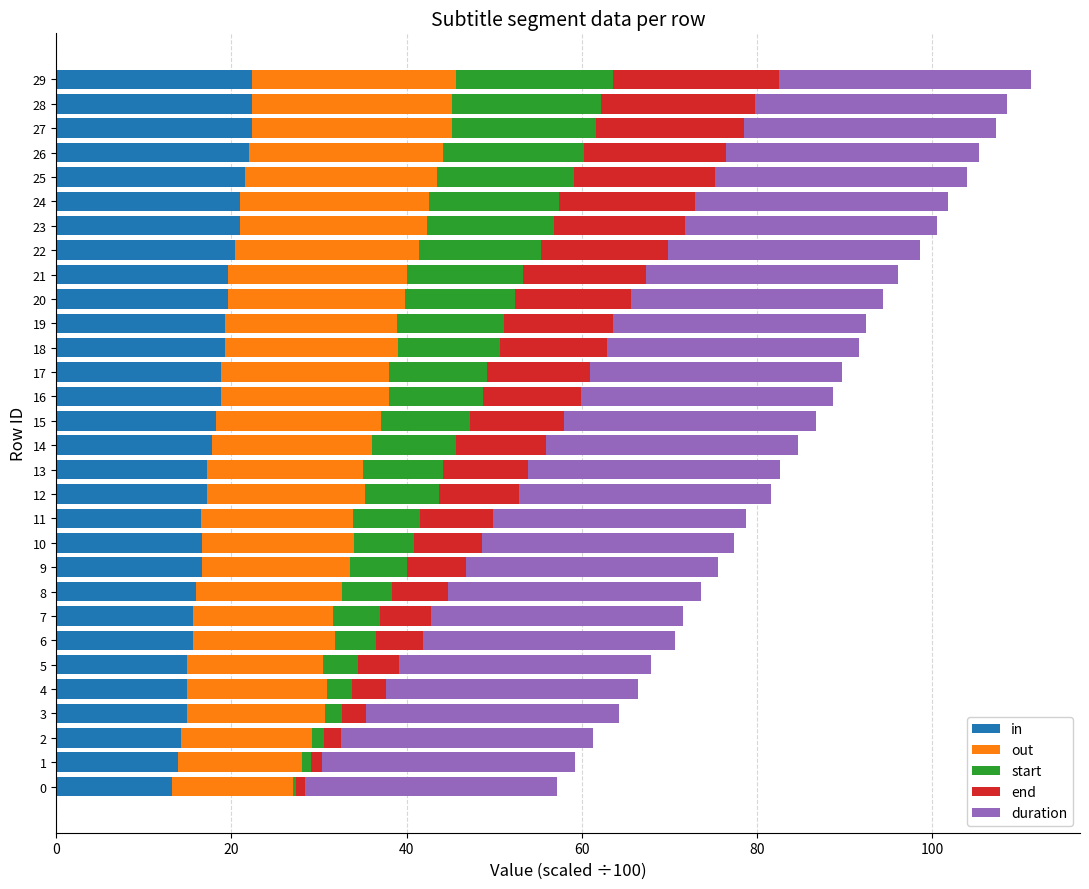

What is the highest value of the in series?

22.3